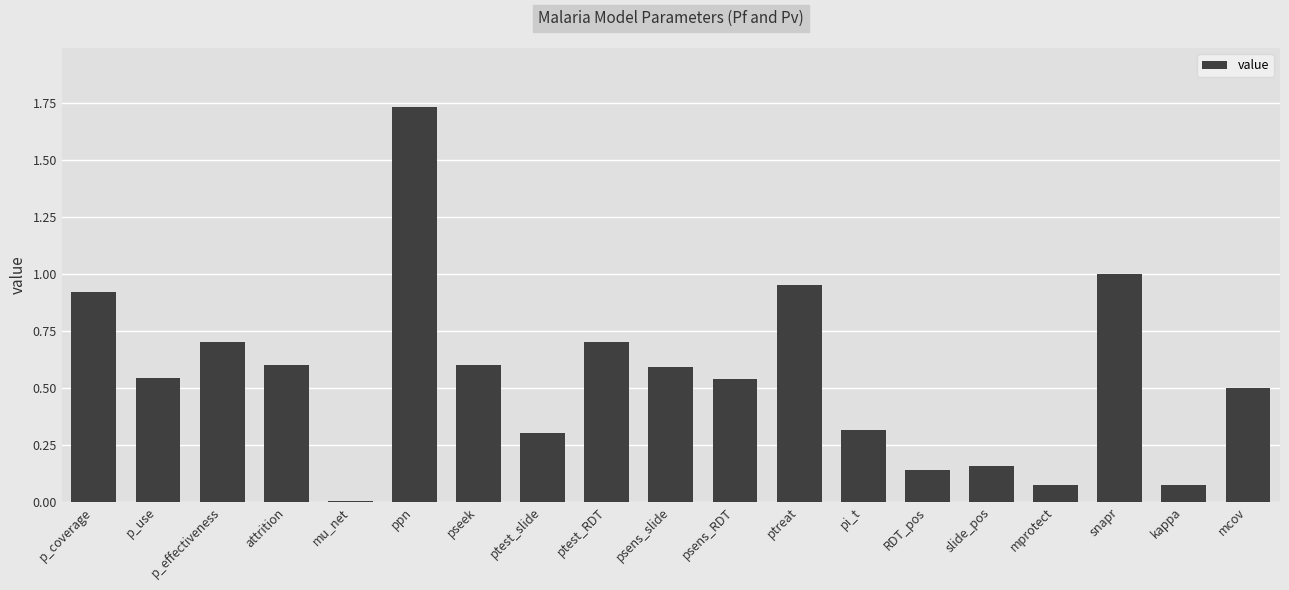

Which has a higher value, mu_net or psens_slide?

psens_slide